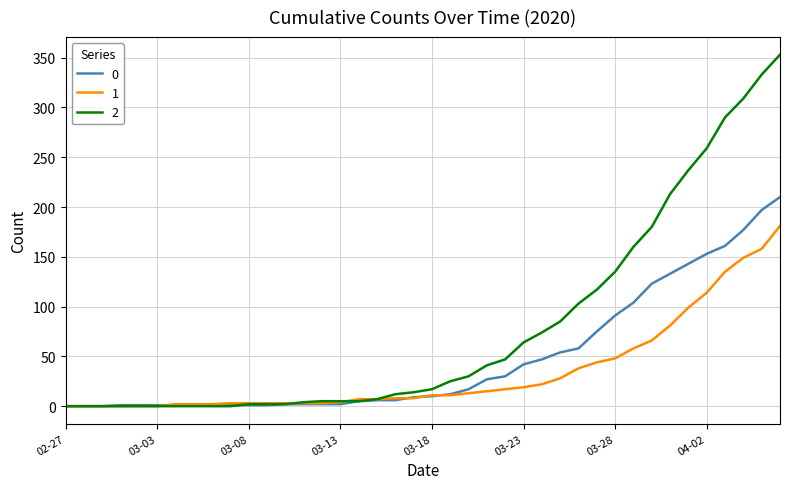

Does the chart display data point markers on the line(s)?

No